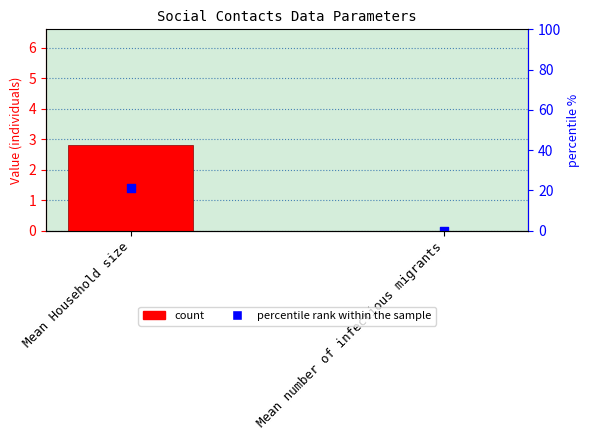

What is the total value across all series at Mean Household size?

4.2